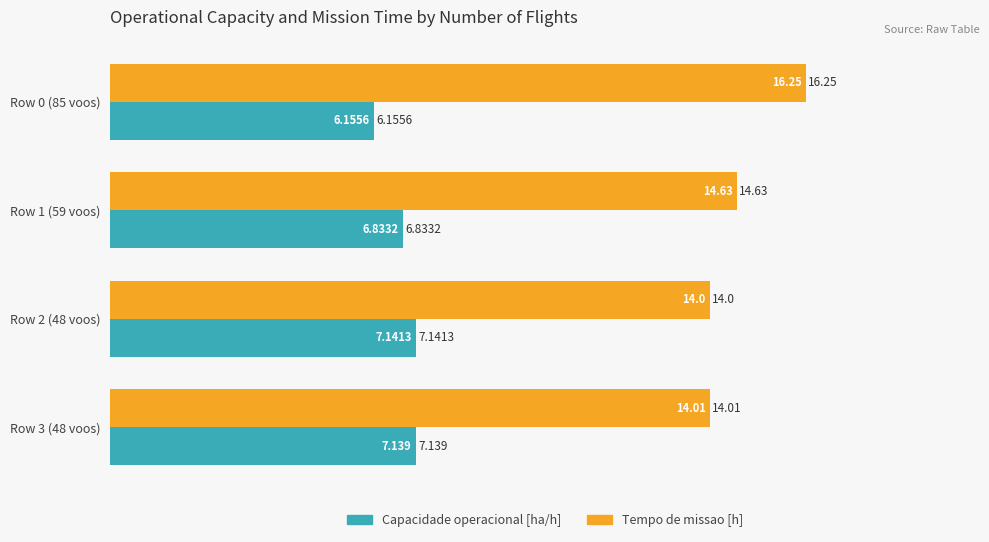

List the series in order of their overall mean, lowest first.

Capacidade operacional [ha/h], Tempo de missao [h]